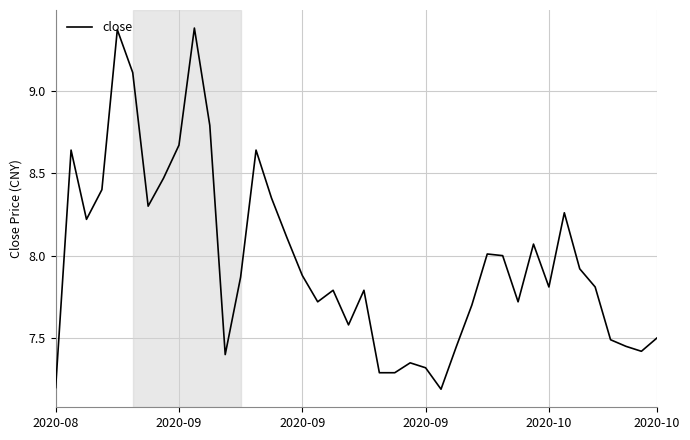

What is the smallest value displayed?

7.2